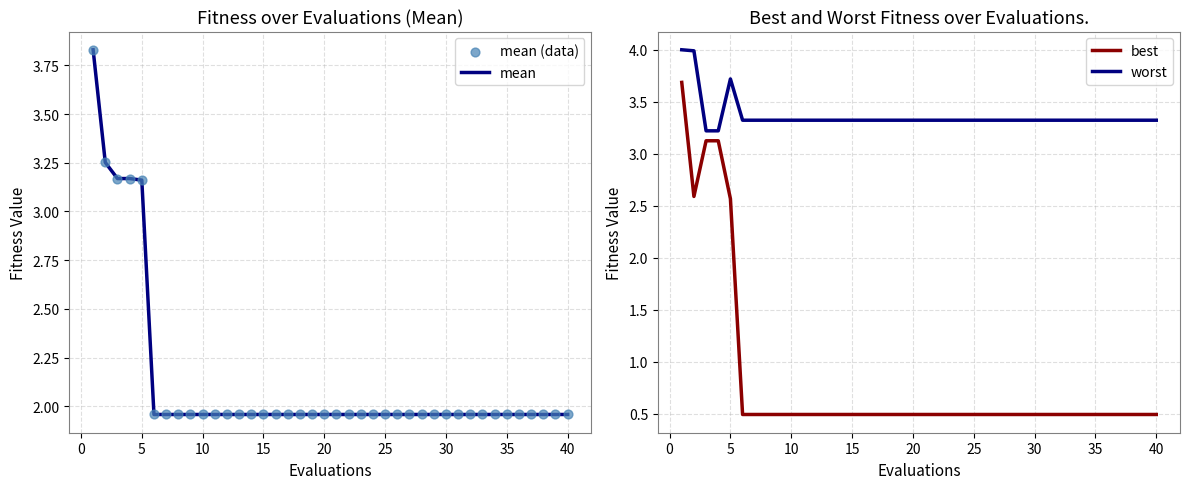

The value of mean at 40 is 3.5. True or false?

False